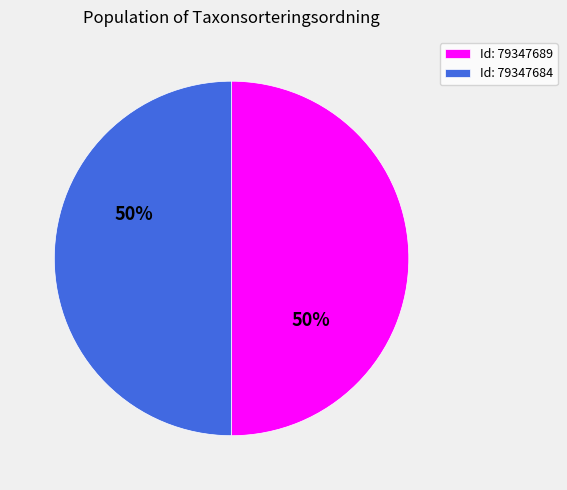

Do Id: 79347684 and Id: 79347689 together represent more than half of the pie?

Yes